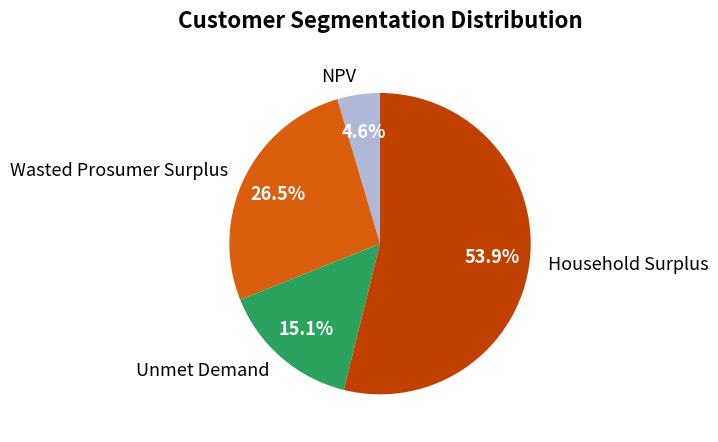

Which category has the smallest portion of the pie?

NPV